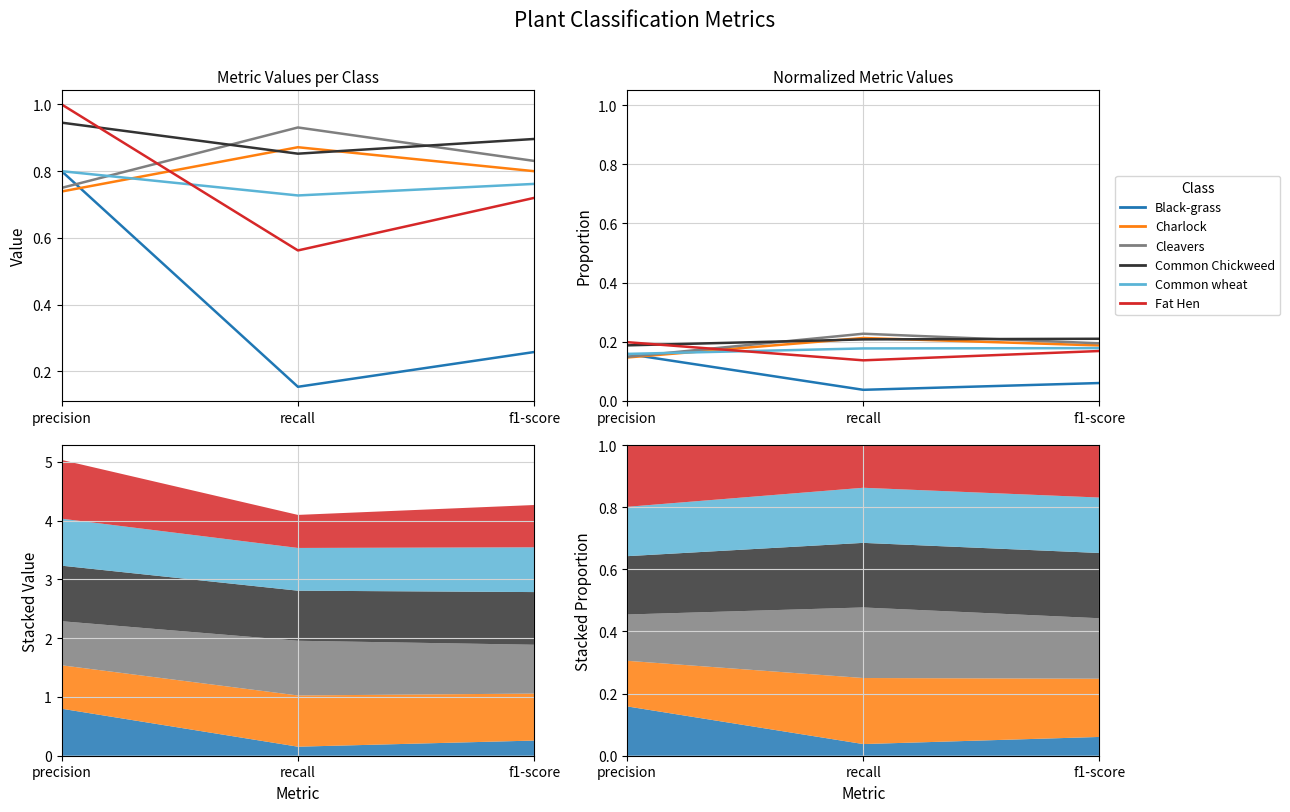

Is this an area chart (filled region under the line)?

No